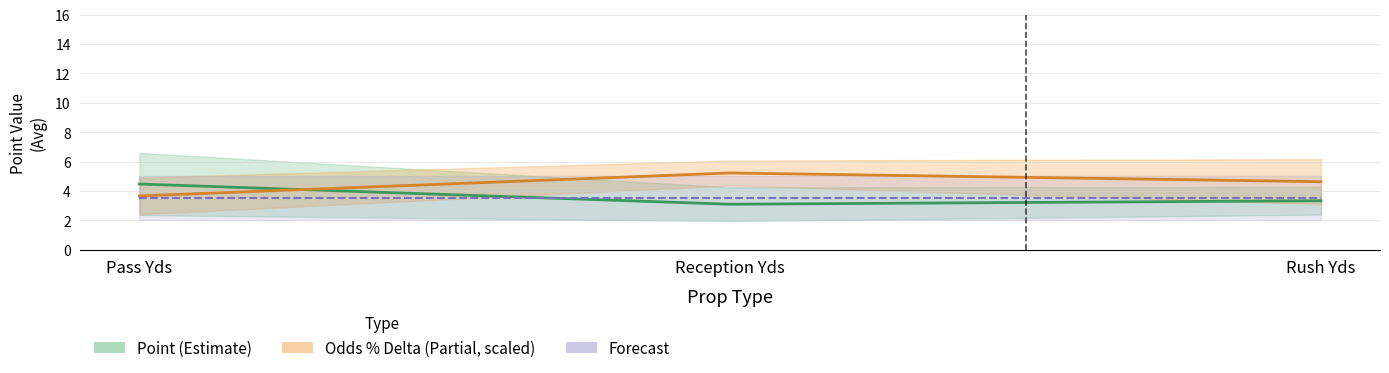

At how many categories does at least one series exceed 4?

3